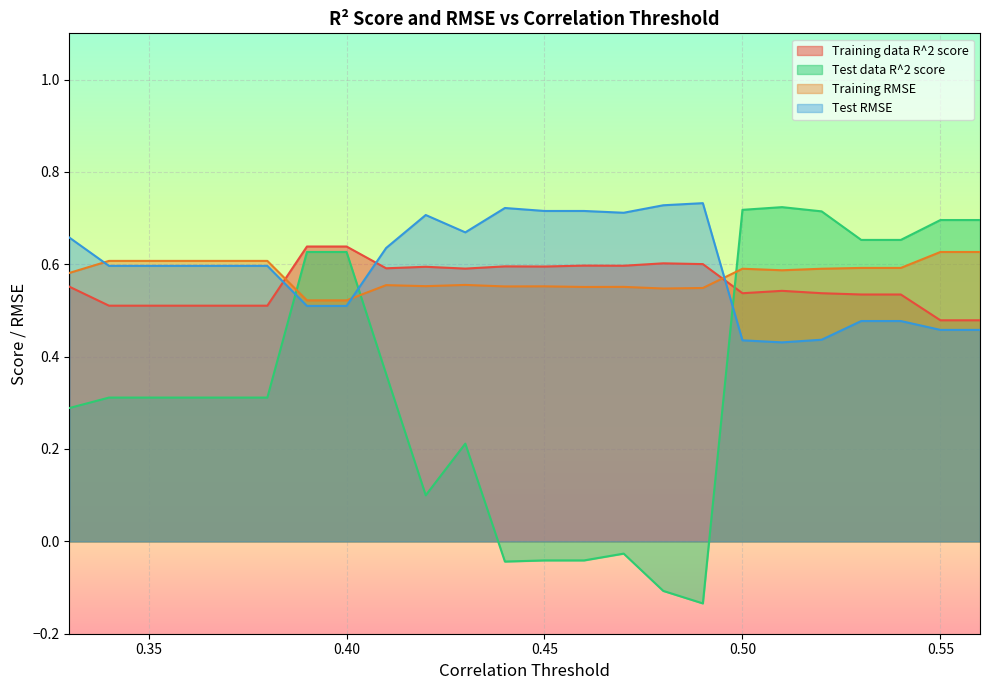

At how many categories does at least one series exceed 0?

24